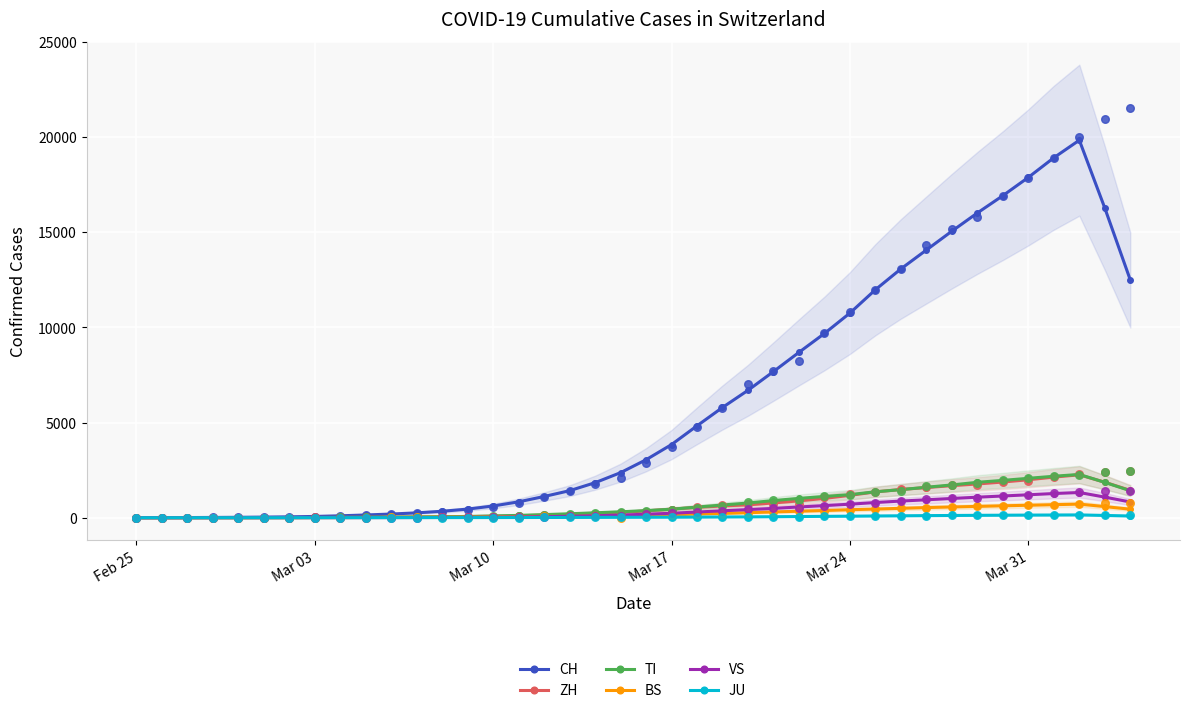

Is the value of BS at 8 greater than the value of VS at 10?

No